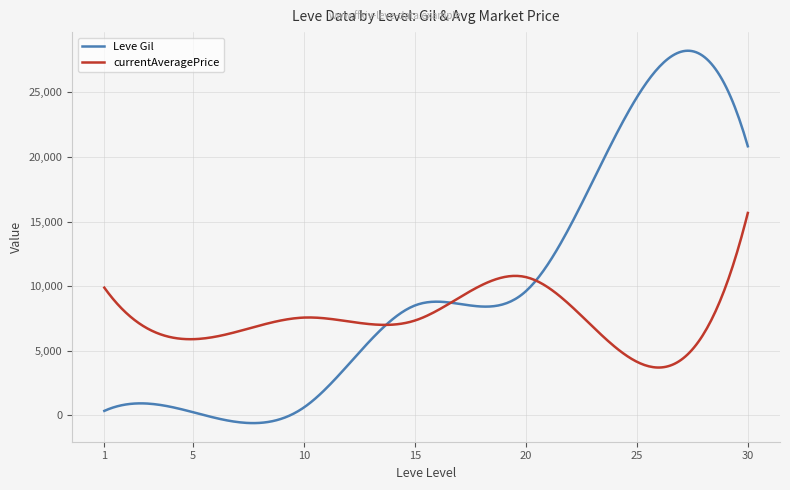

What is the maximum value for currentAveragePrice?

15662.0